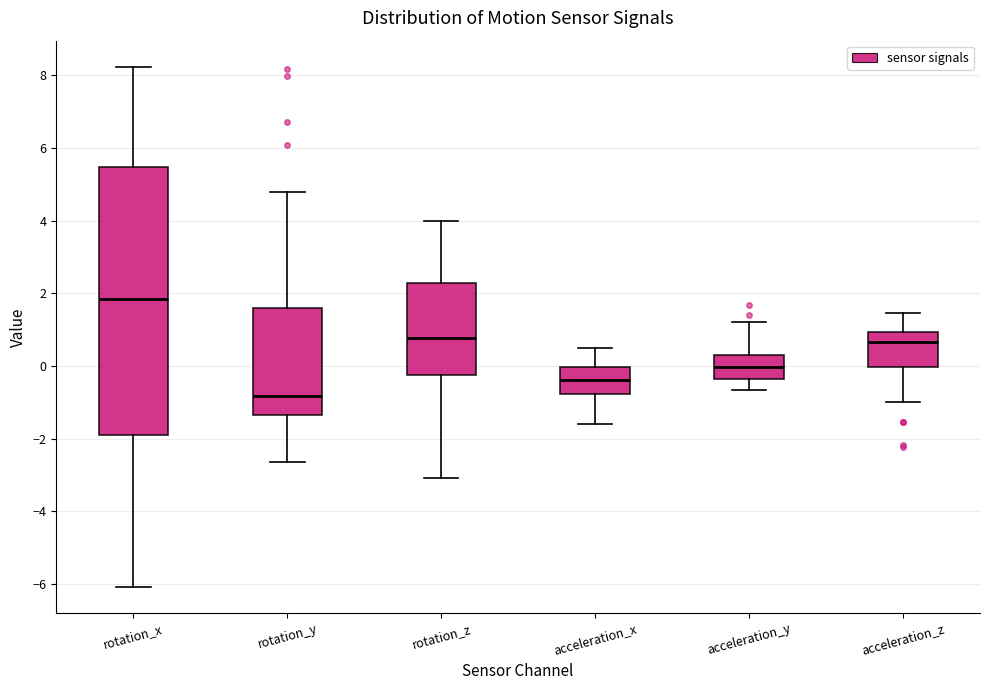

Which box's median line is the lowest?

rotation_y